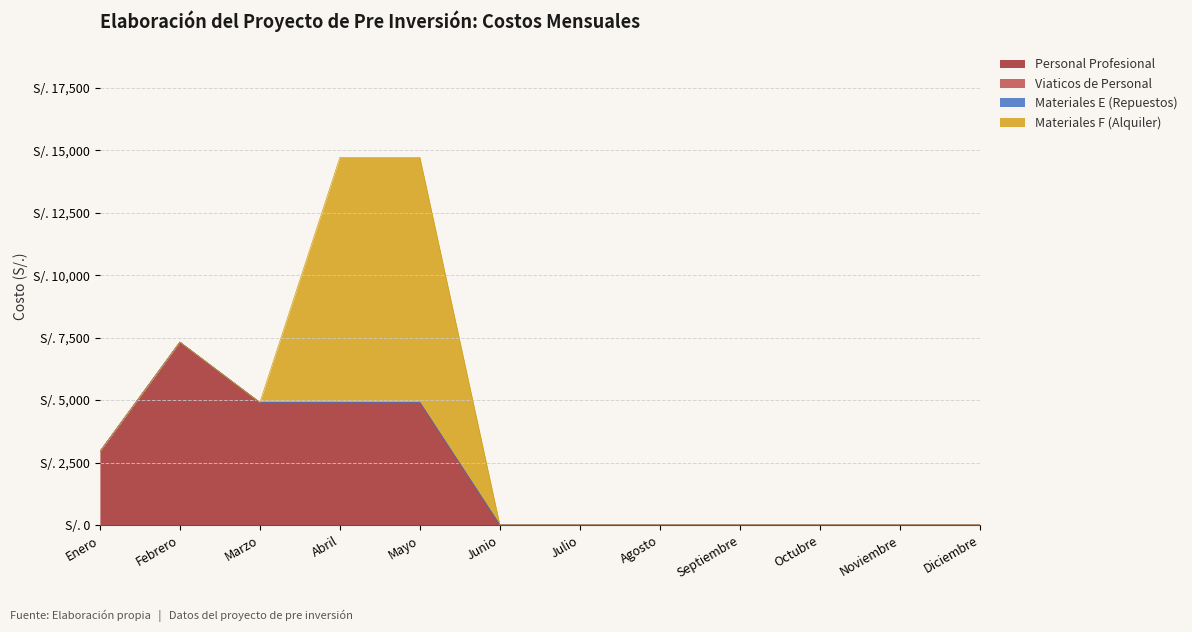

Is the value of Materiales F (Alquiler) at Mayo greater than the value of Personal Profesional at Marzo?

Yes